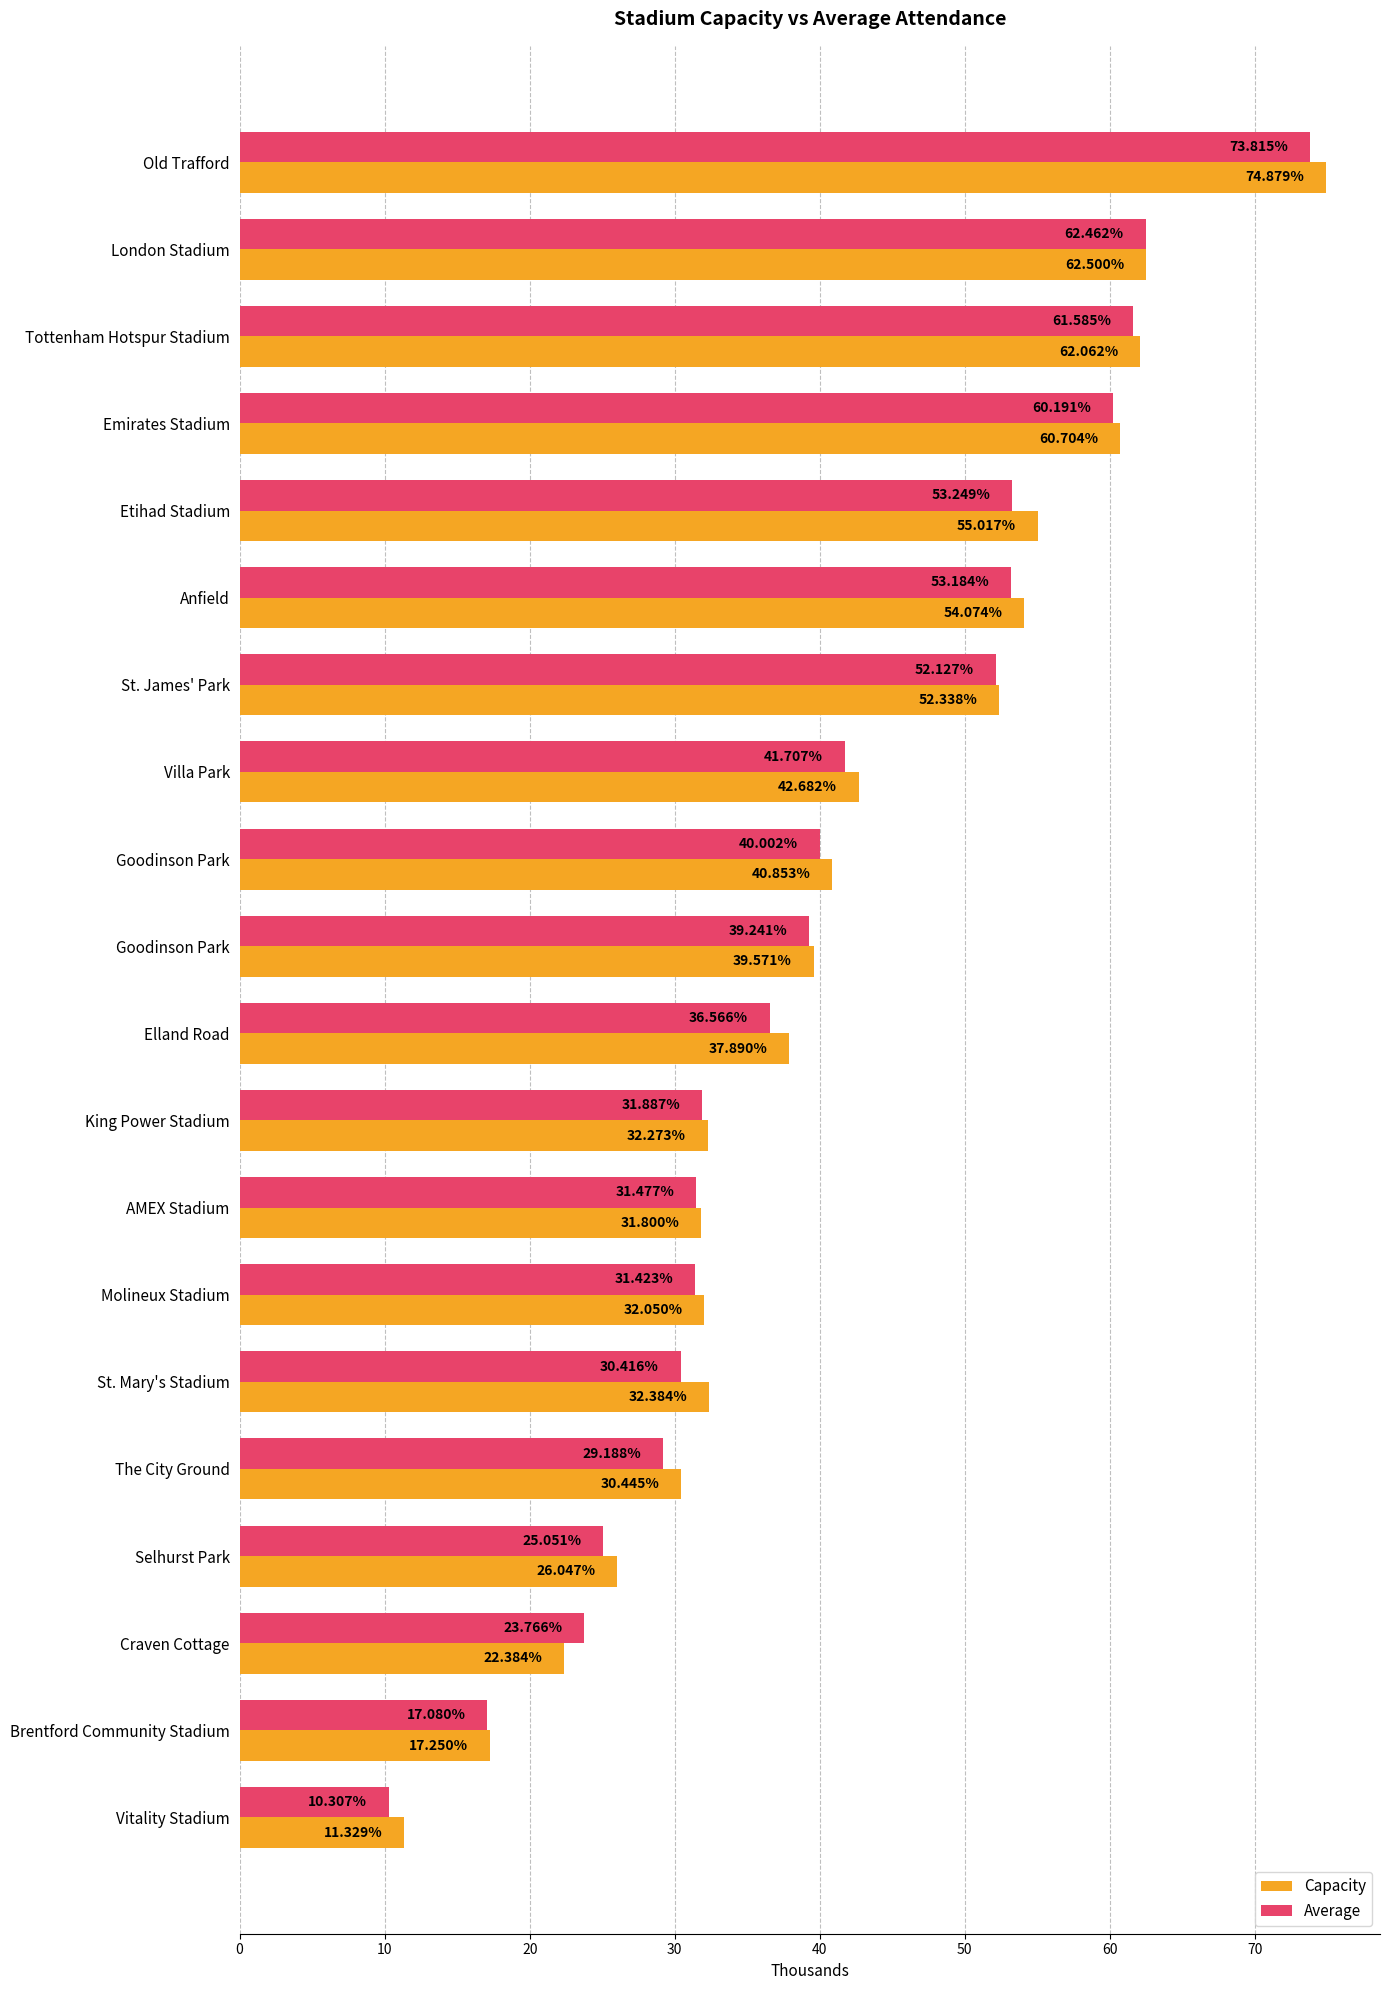

What are all the series names shown in the legend?

Capacity, Average